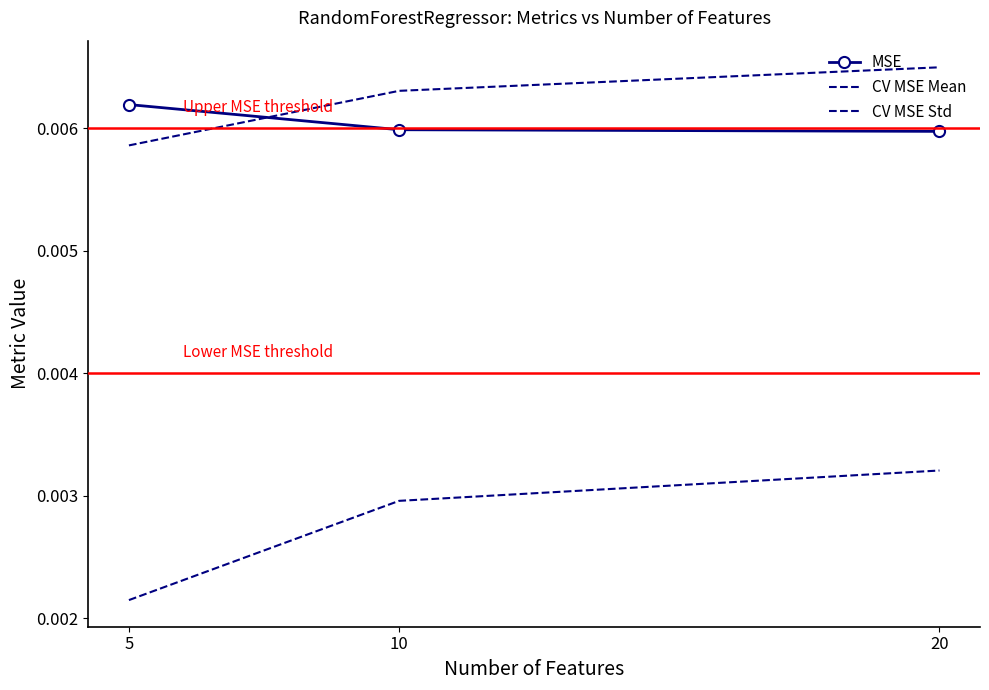

Which label corresponds to the smallest value in the chart?

5